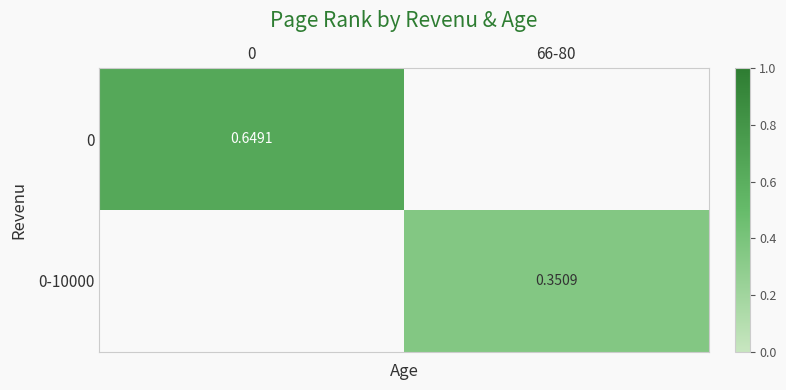

List the series in order of their peak value, highest first.

0, 0-10000